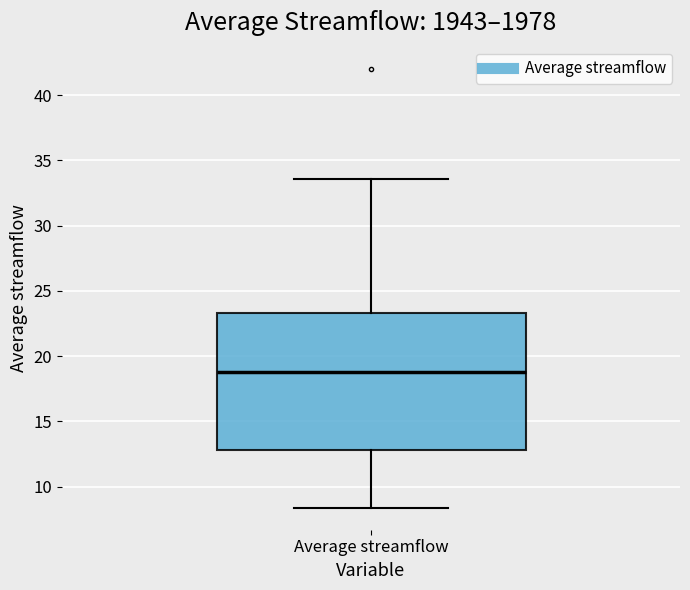

Transcribe this box plot: give where the median line is, the range the box spans, and where the two whiskers end, as read against the y-axis. The values are not printed on the chart, so give them approximately, as read against the axis.

median 19.0, box 13.0 to 23.5, whiskers 8.5 to 33.5